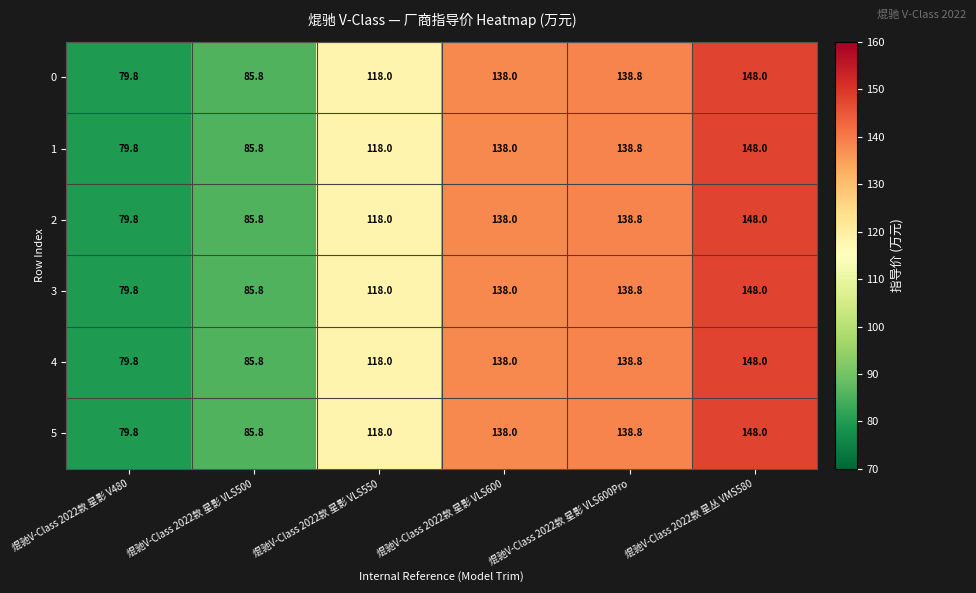

Rank the categories by 3 value from lowest to highest.

焜驰V-Class 2022款 星影 V480, 焜驰V-Class 2022款 星影 VLS500, 焜驰V-Class 2022款 星影 VLS550, 焜驰V-Class 2022款 星影 VLS600, 焜驰V-Class 2022款 星影 VLS600Pro, 焜驰V-Class 2022款 星丛 VMS580